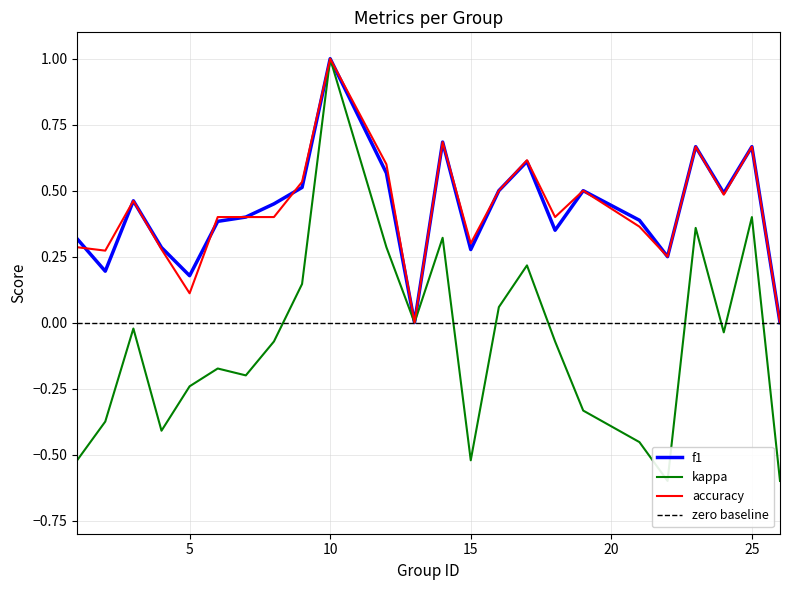

What is the highest value of the accuracy series?

1.0